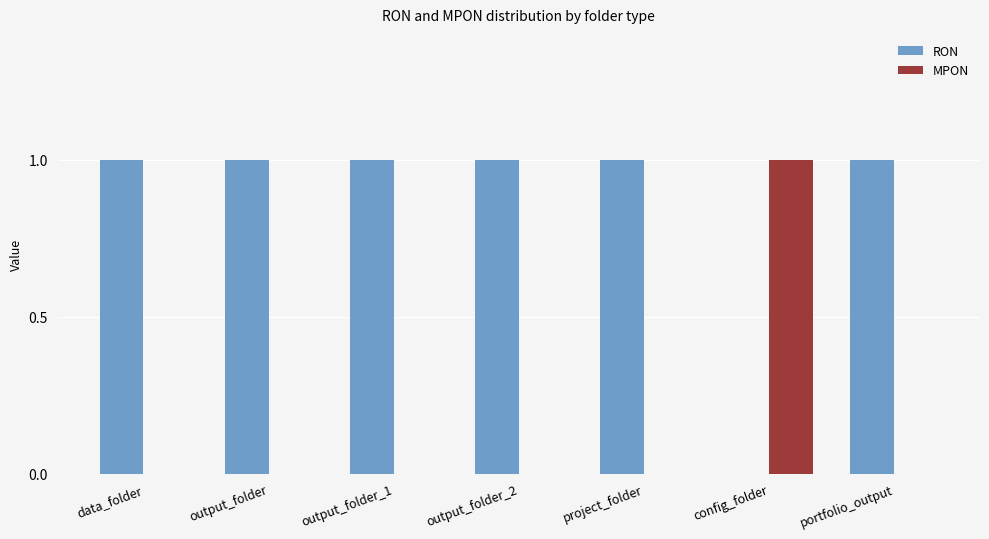

Is it true that RON equals 1 at data_folder?

True